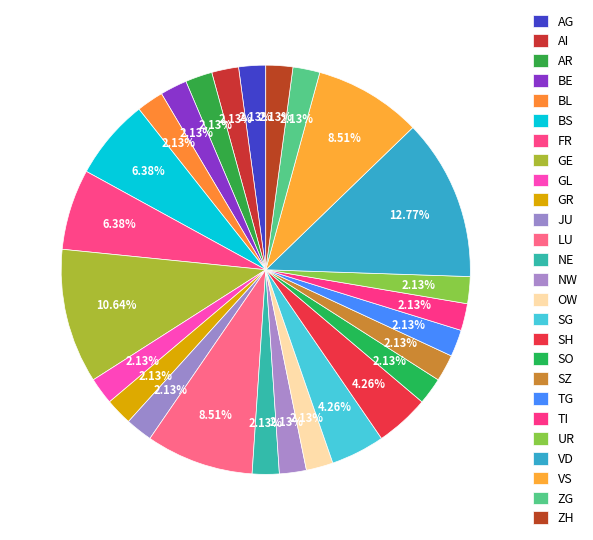

Which category has the smallest portion of the pie?

AI